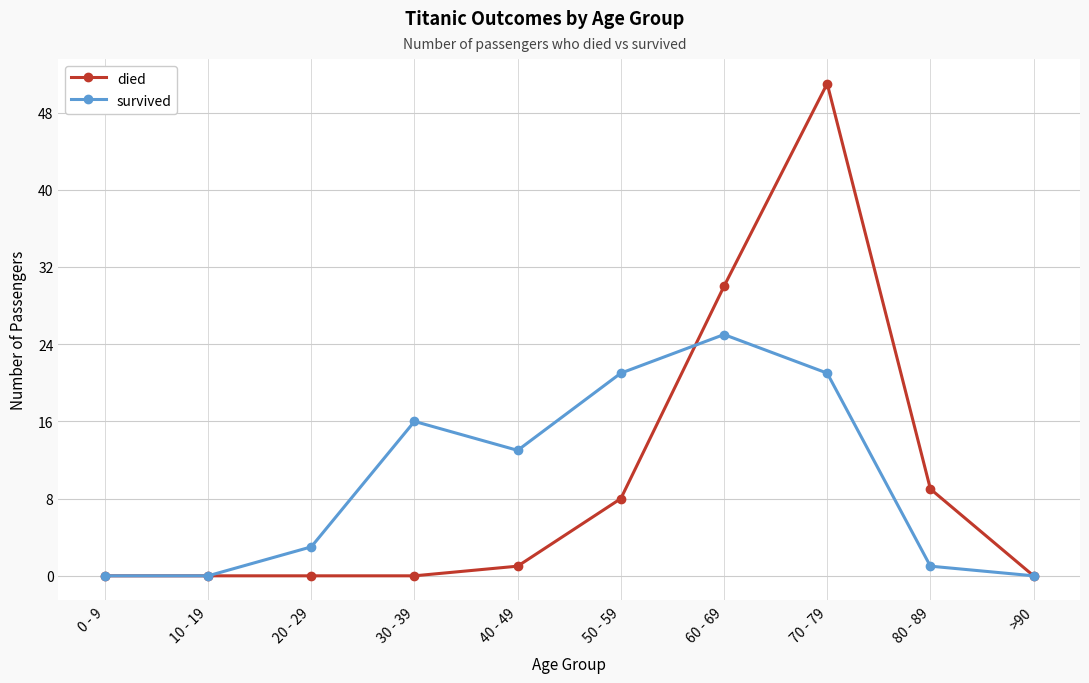

What is the maximum value shown in the chart?

51